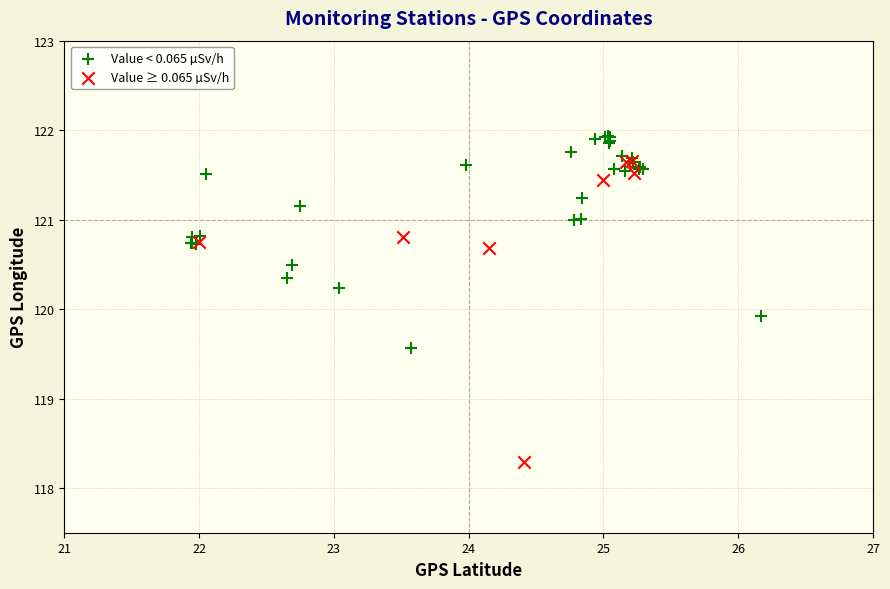

Which series contains the highest Y value?

Value < 0.065 µSv/h